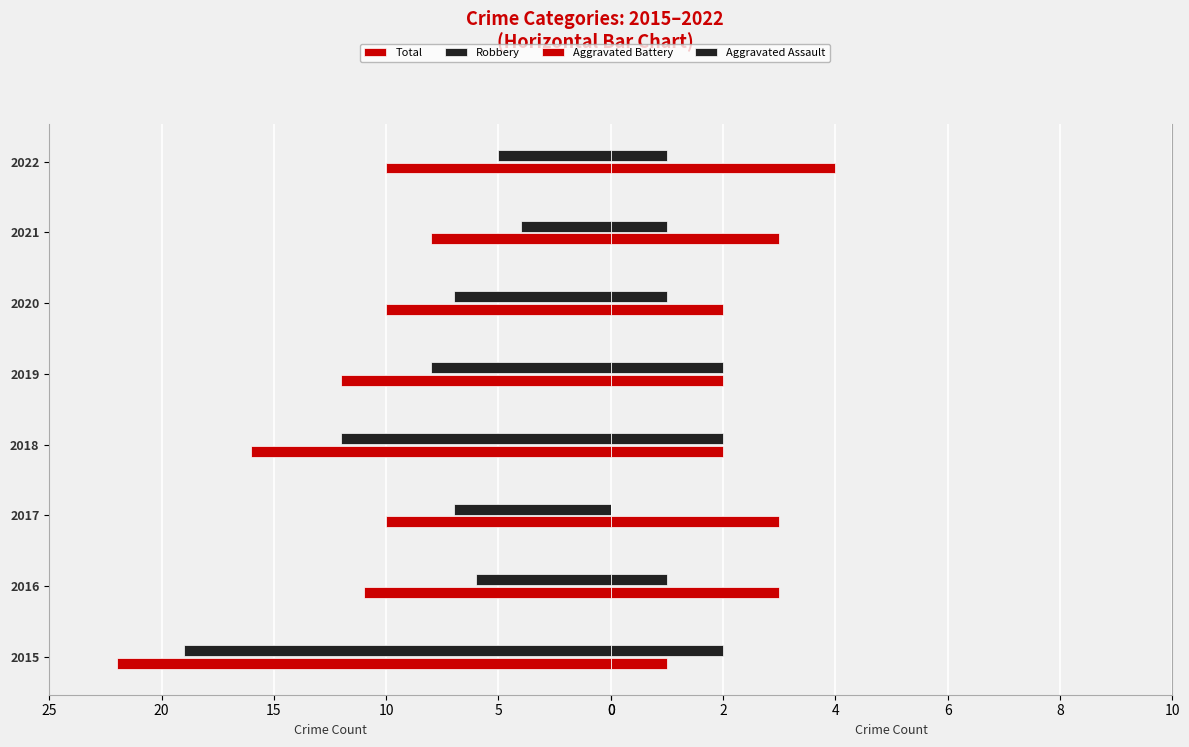

How many values in Aggravated Assault are above zero?

7